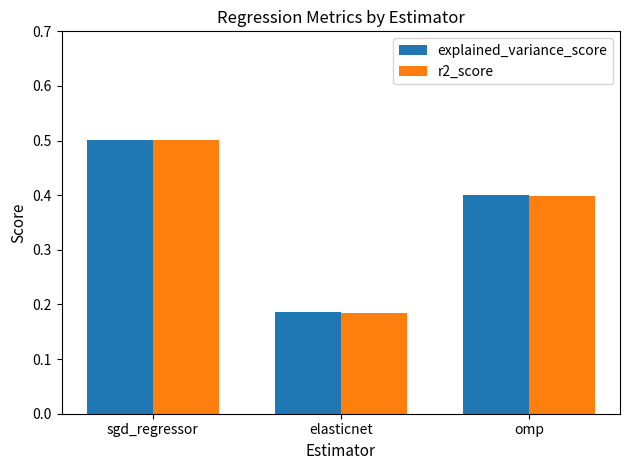

Which category has the lowest value across all series?

elasticnet